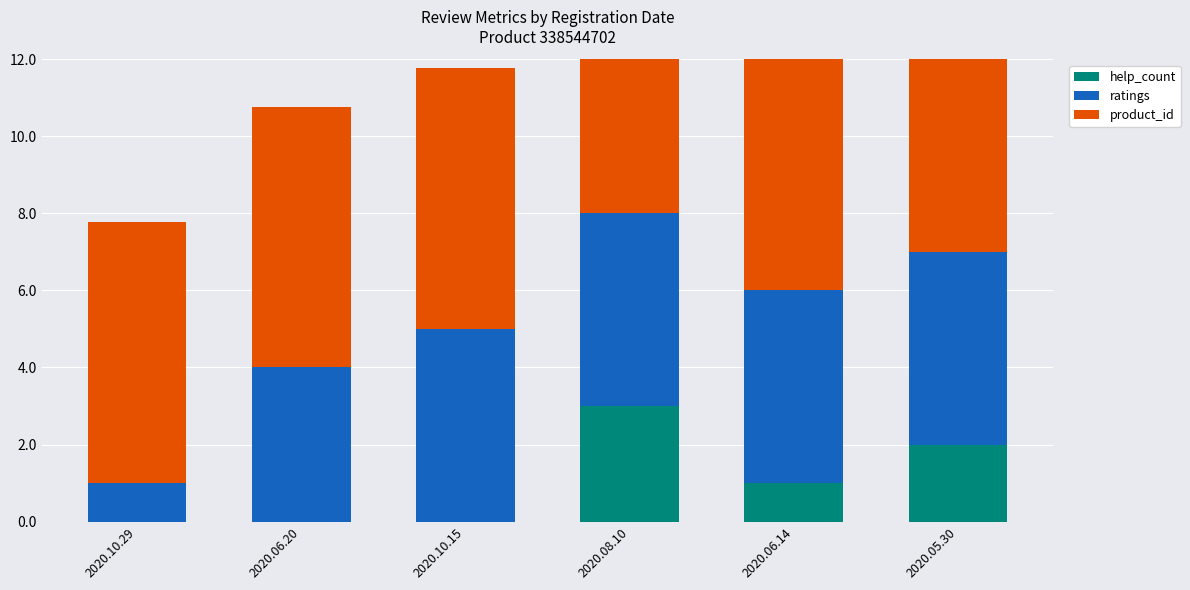

Is it true that ratings equals 1.7 at 2020.10.29?

False